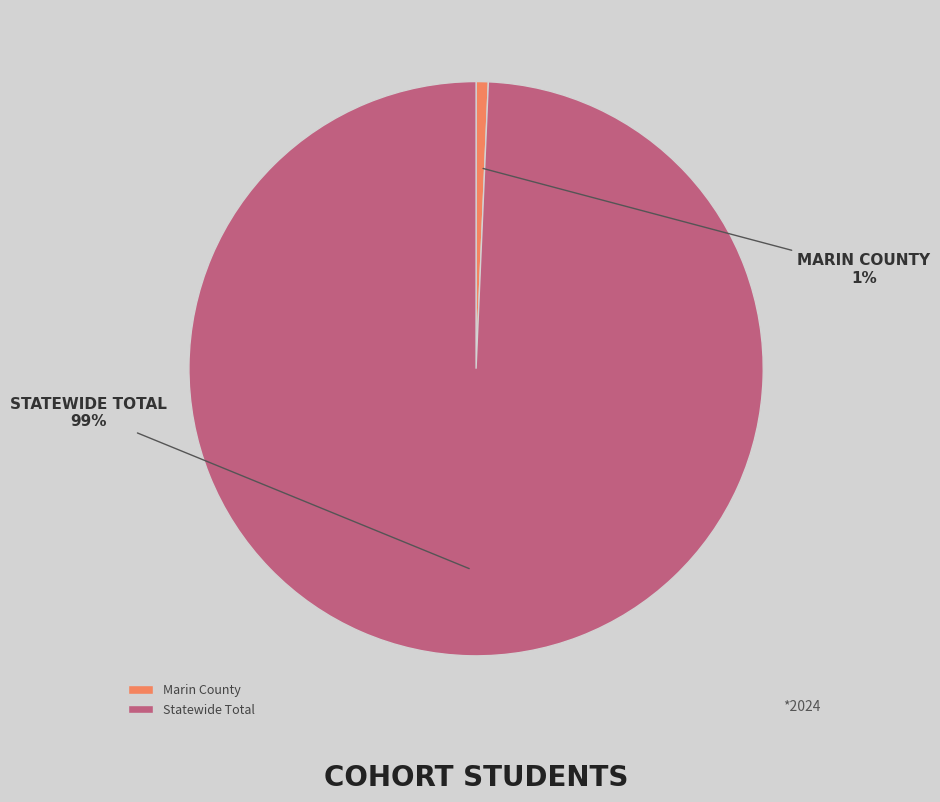

To the nearest percent, what is the combined percentage of Marin County and Statewide Total?

100%